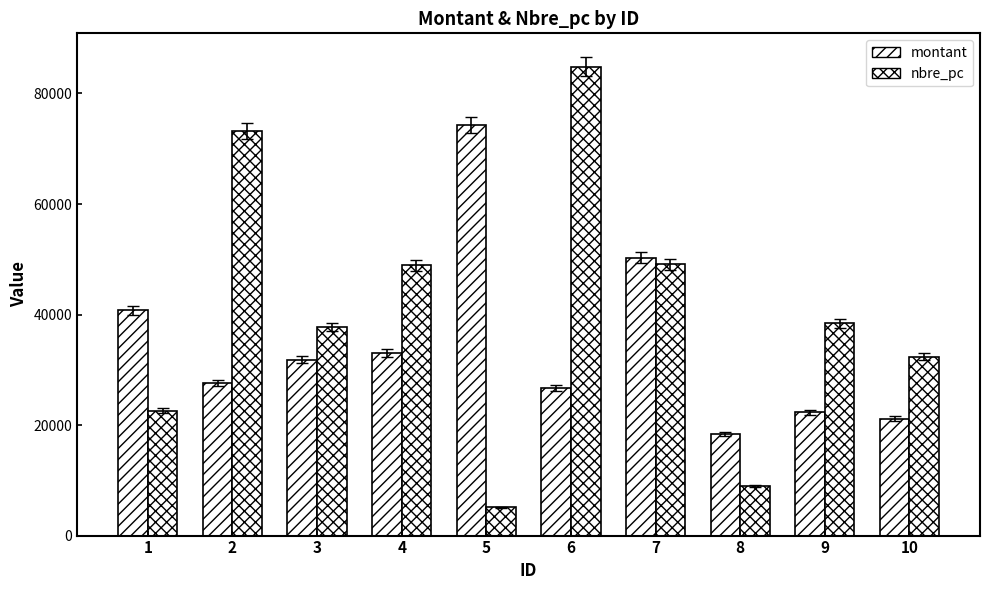

Does the chart contain any negative values?

No